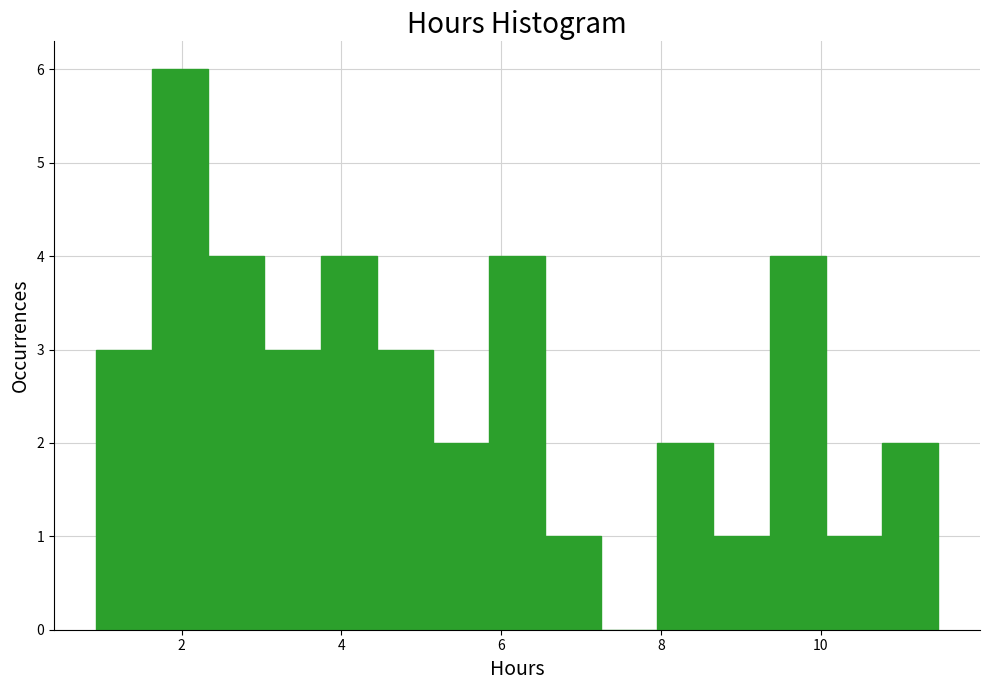

Read against the x-axis, roughly where is the centre of the tallest bar?

2.0